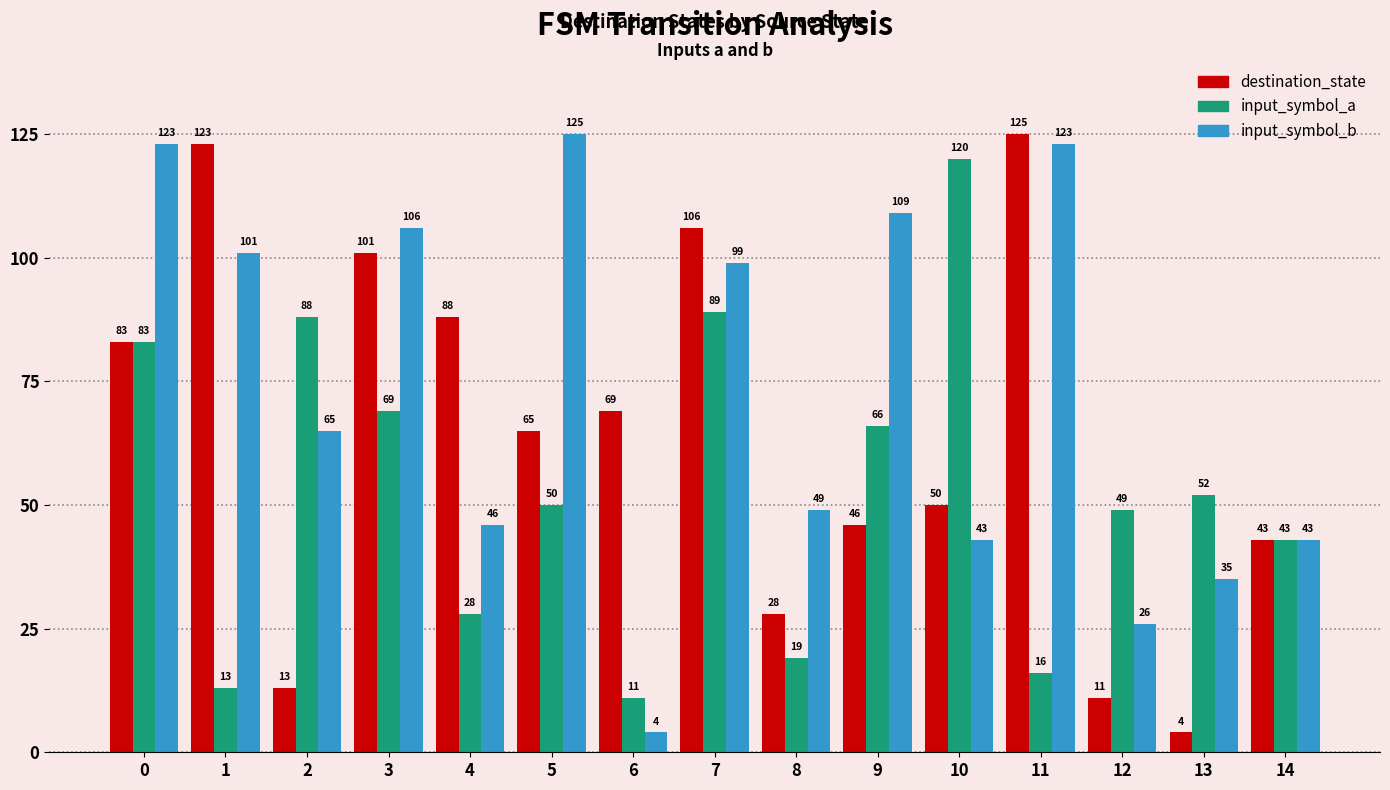

How many bars are there in total?

45